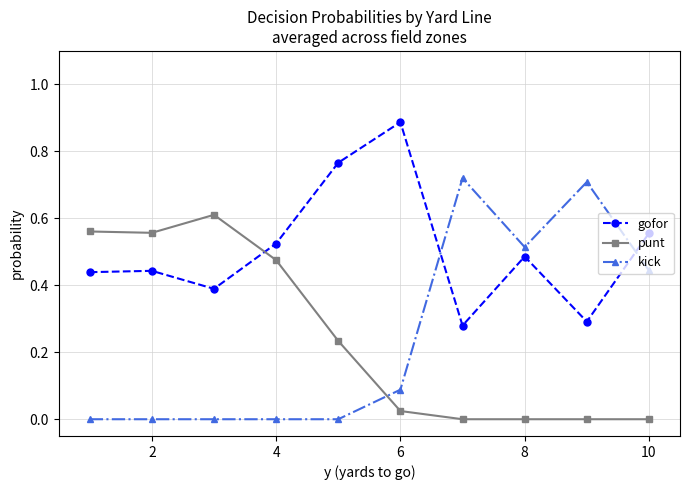

What is the sum of all punt values?

2.5